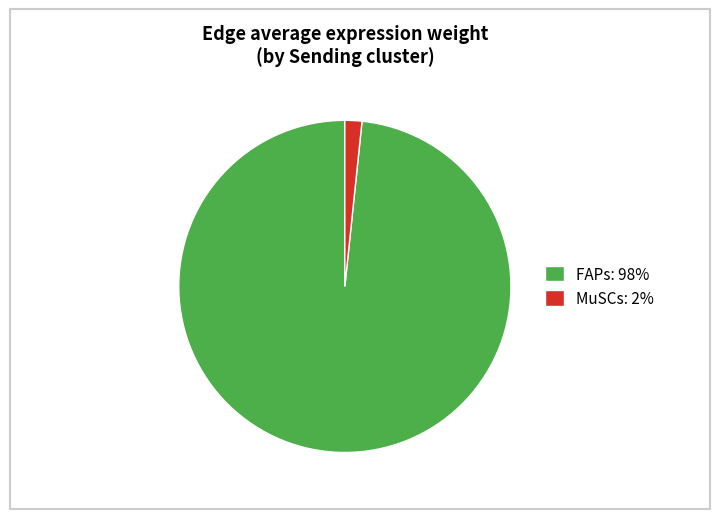

Combined, do FAPs: 98% and MuSCs: 2% account for over 50%?

Yes